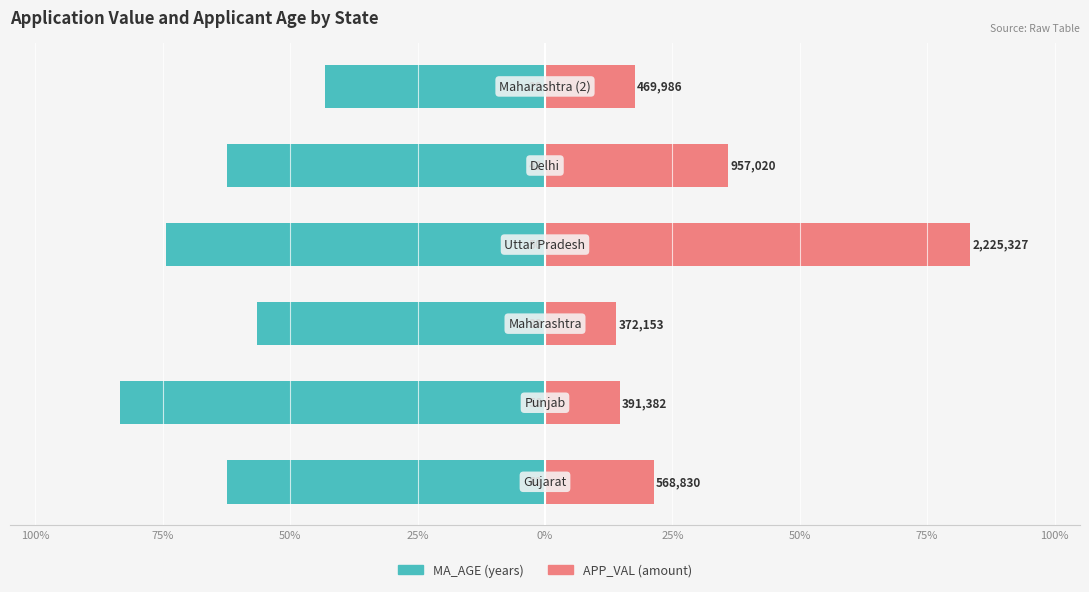

What is the value of the MA_AGE bar at the 3rd from the left?

-56.5